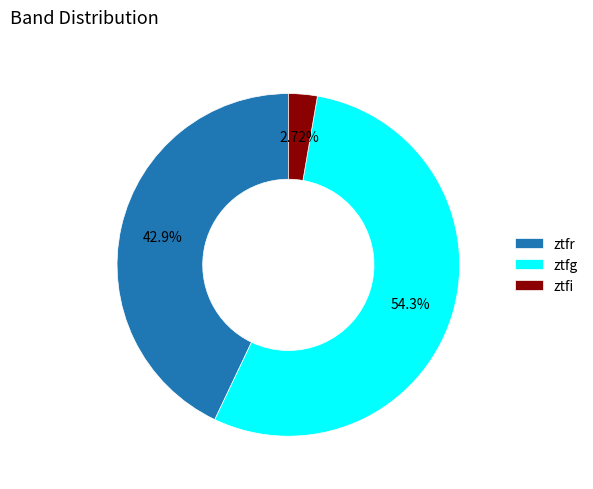

Between ztfr and ztfi, which is larger?

ztfr